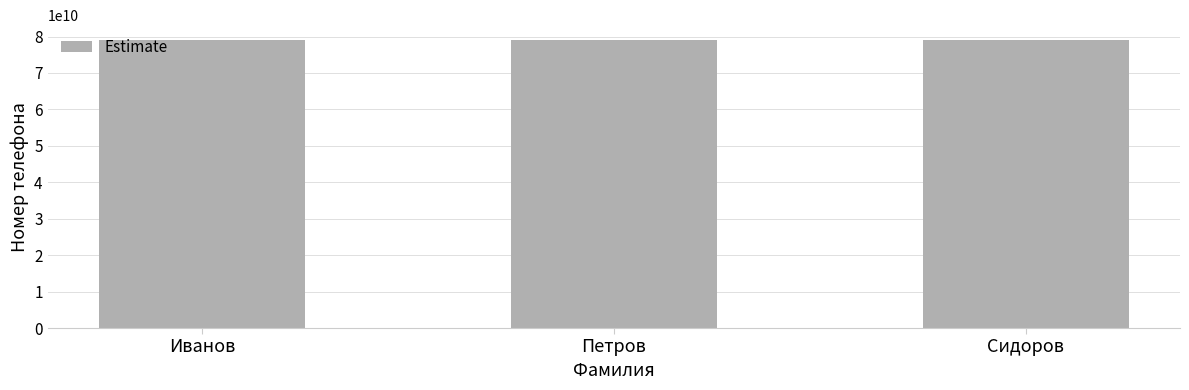

What is the value of the 3rd bar from the left?

79107654321